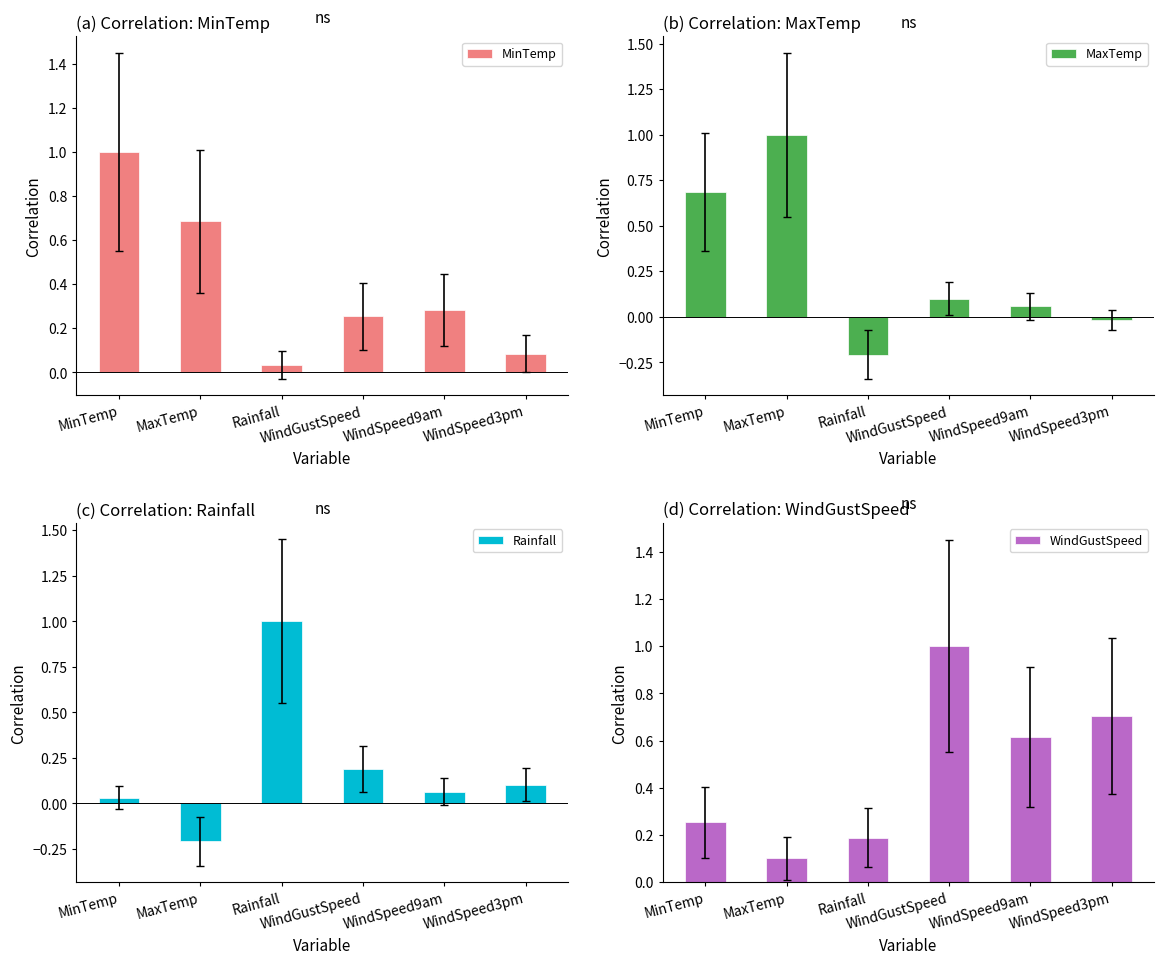

What position from the right is WindGustSpeed?

3